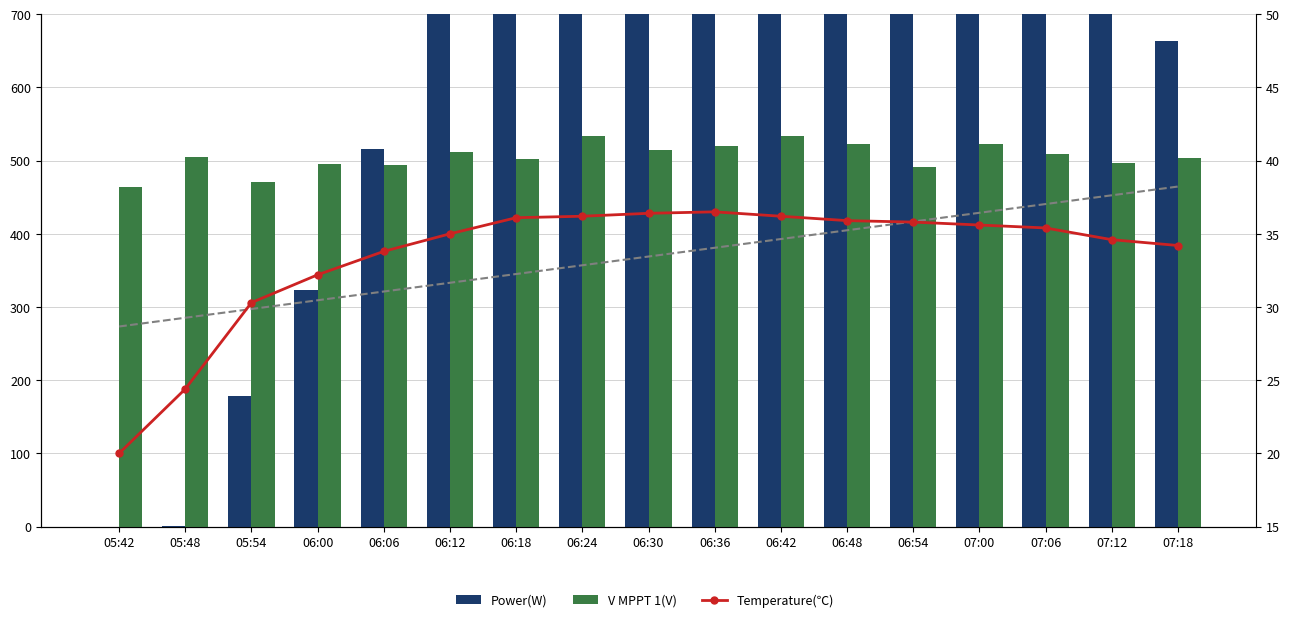

What is the difference between the Power(W) values at 06:00 and 07:12?

472.0